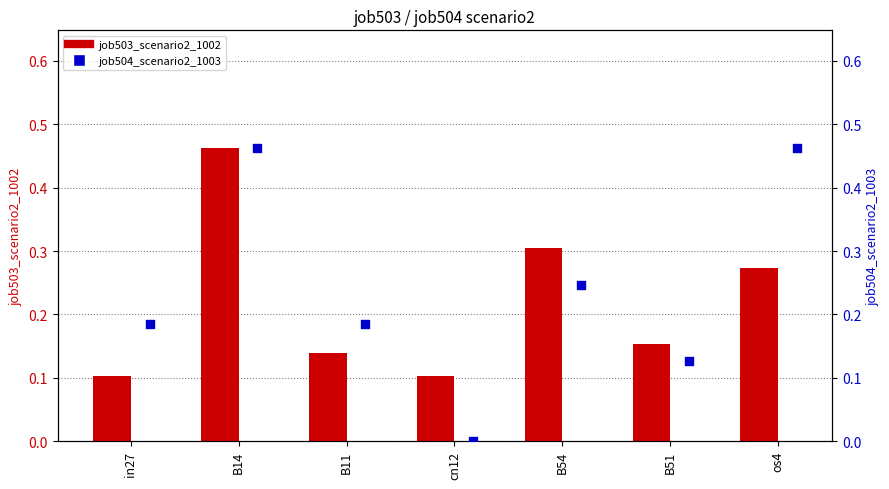

At which category is the sum across all series the highest?

B14